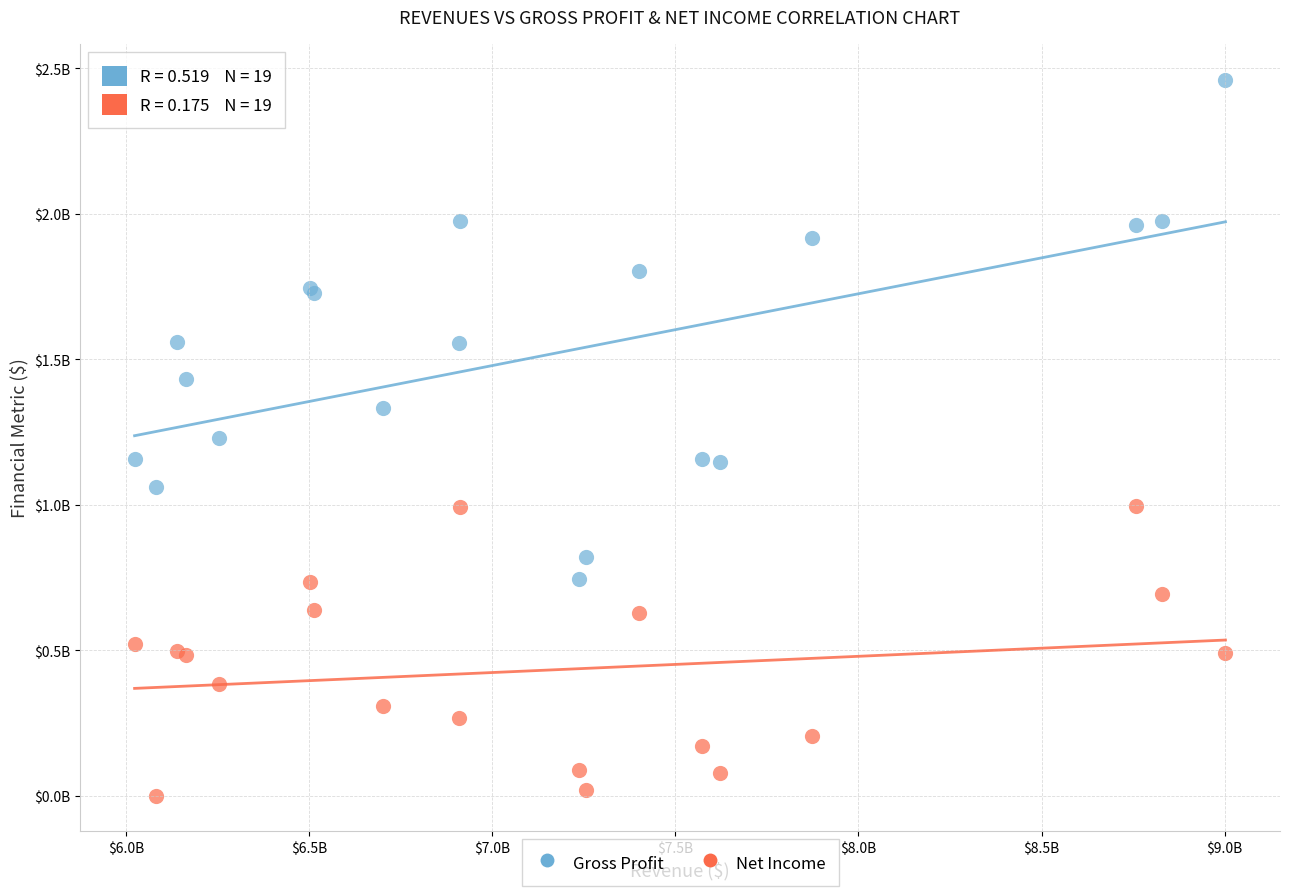

Which series reaches the minimum Y coordinate?

Net Income